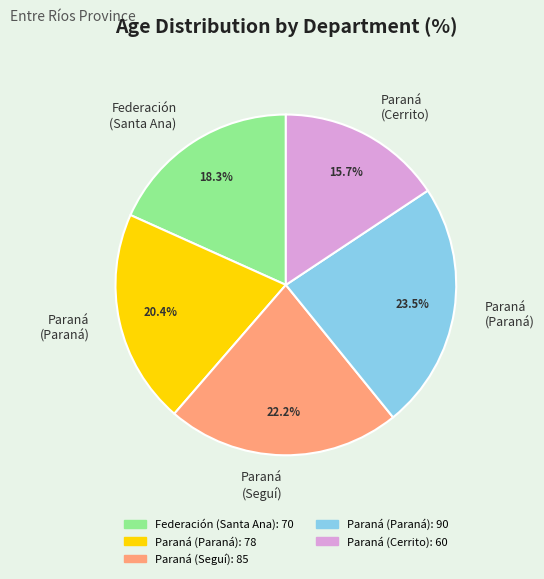

How many slices are in this pie chart?

5